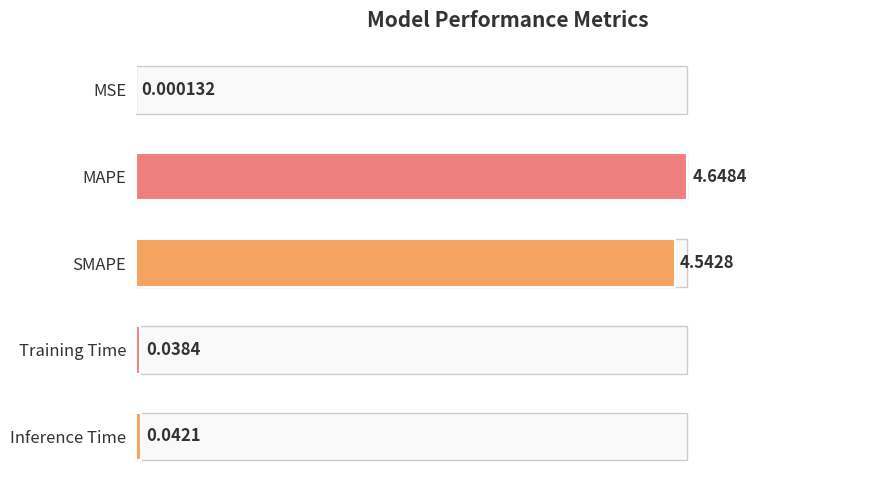

Which category has the highest value across all series?

MAPE